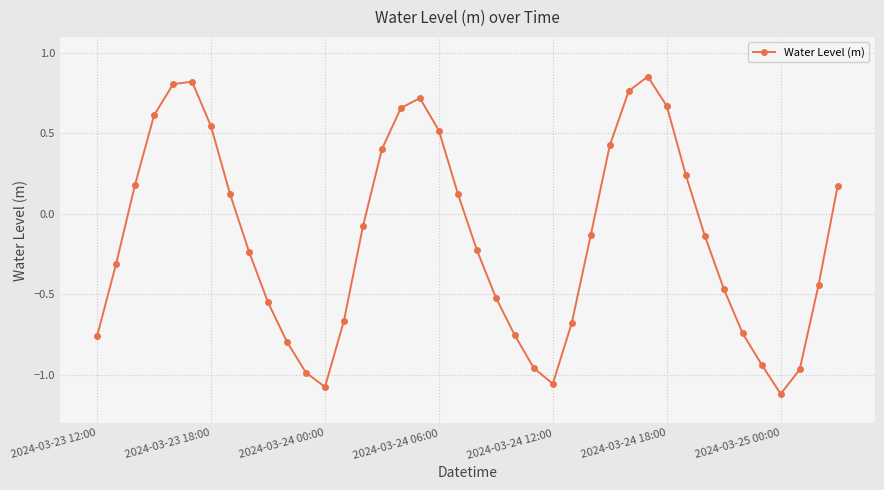

True or false: the data has more than 0 interior local peaks.

True